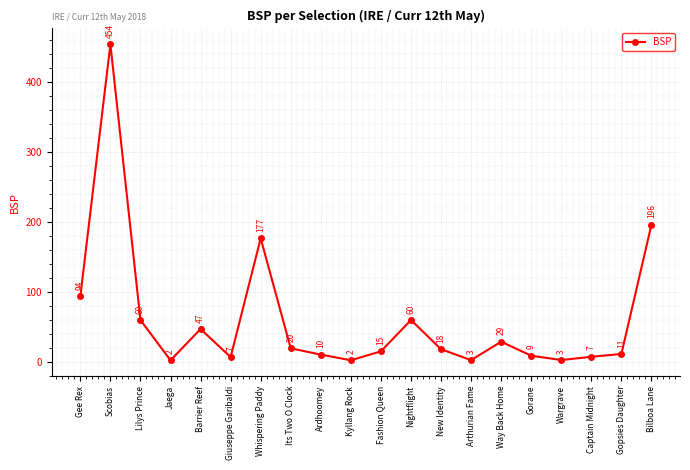

Does the chart have visible grid lines?

Yes